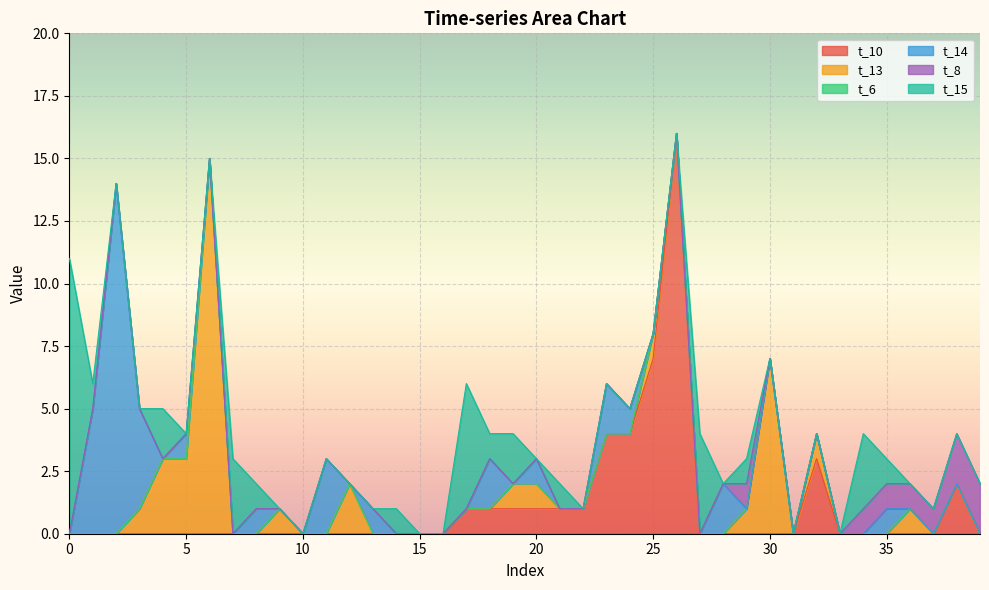

How many intersections are there between t_14 and t_8?

1